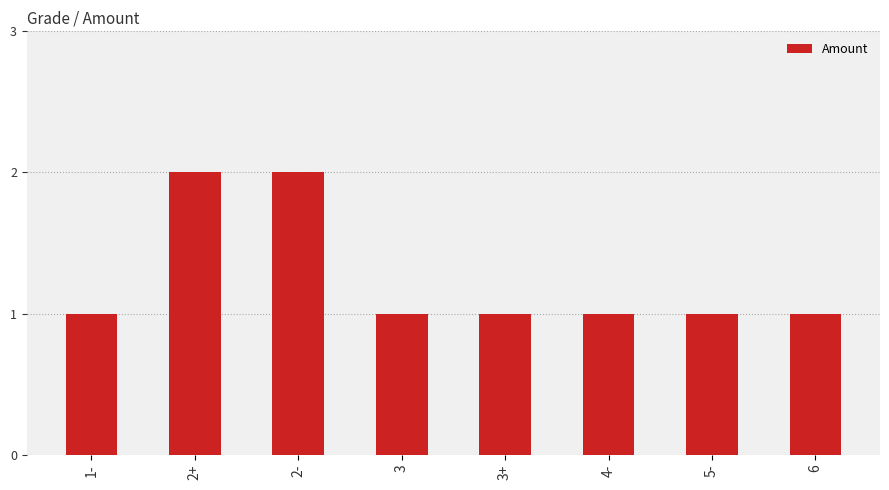

How many data points does each series have?

8